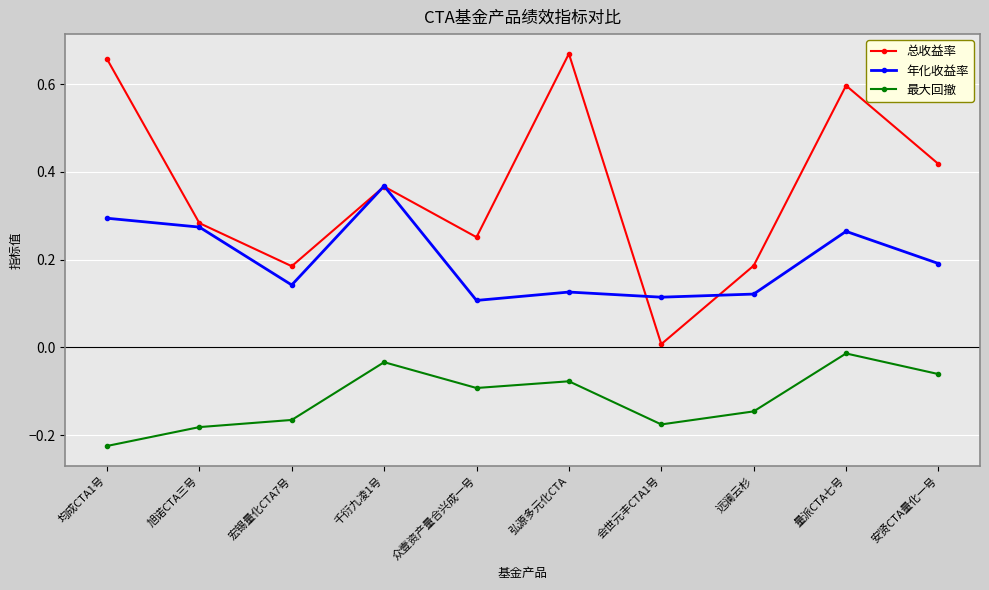

Which category has the highest value in the 年化收益率 series?

千衍九凌1号